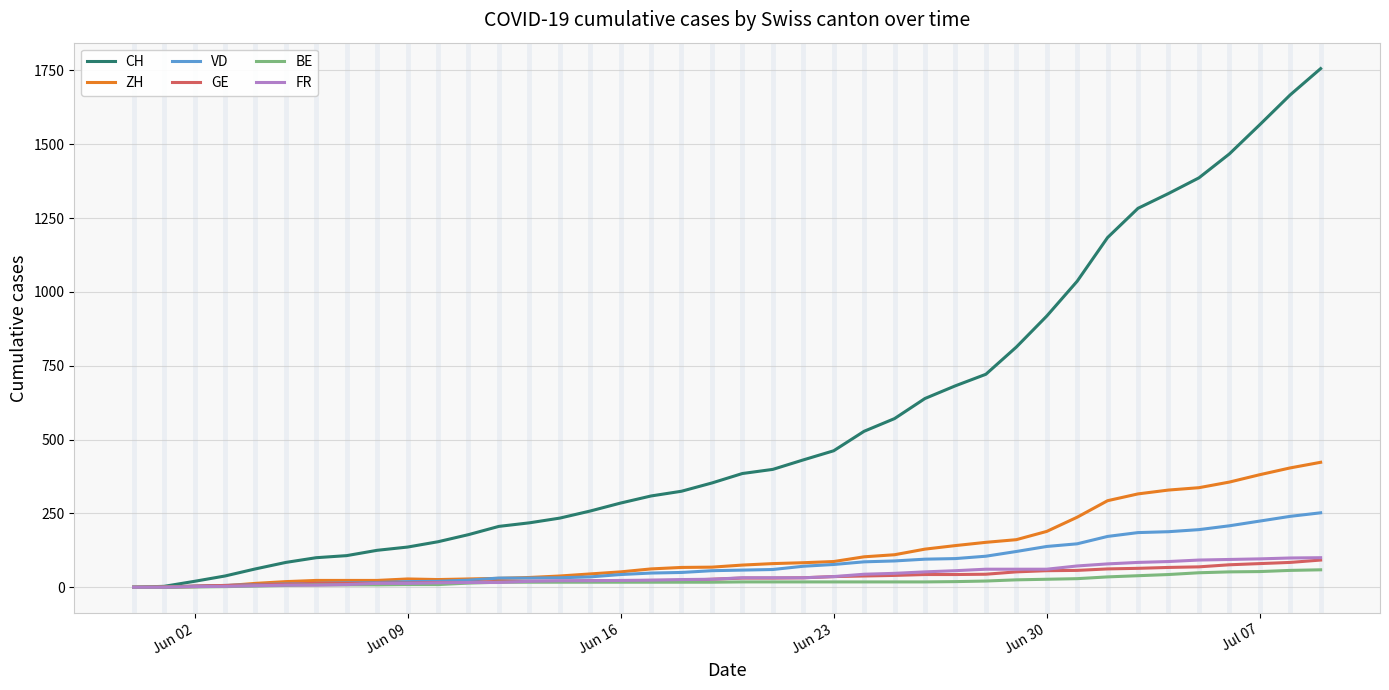

Which series has the largest range (max minus min)?

CH